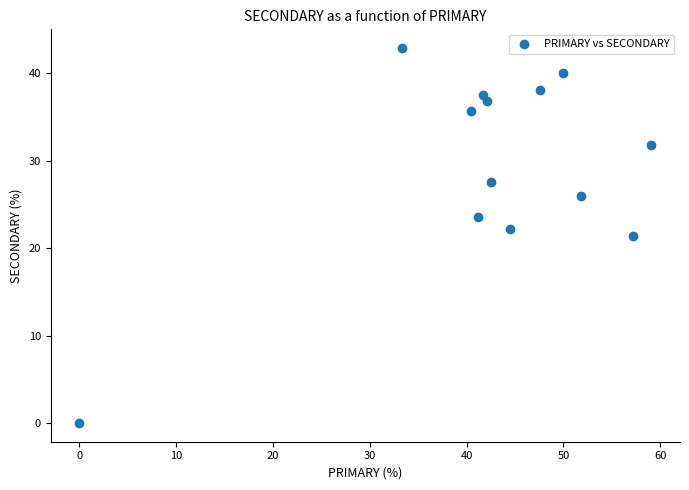

How many points are shown in the scatter plot?

13